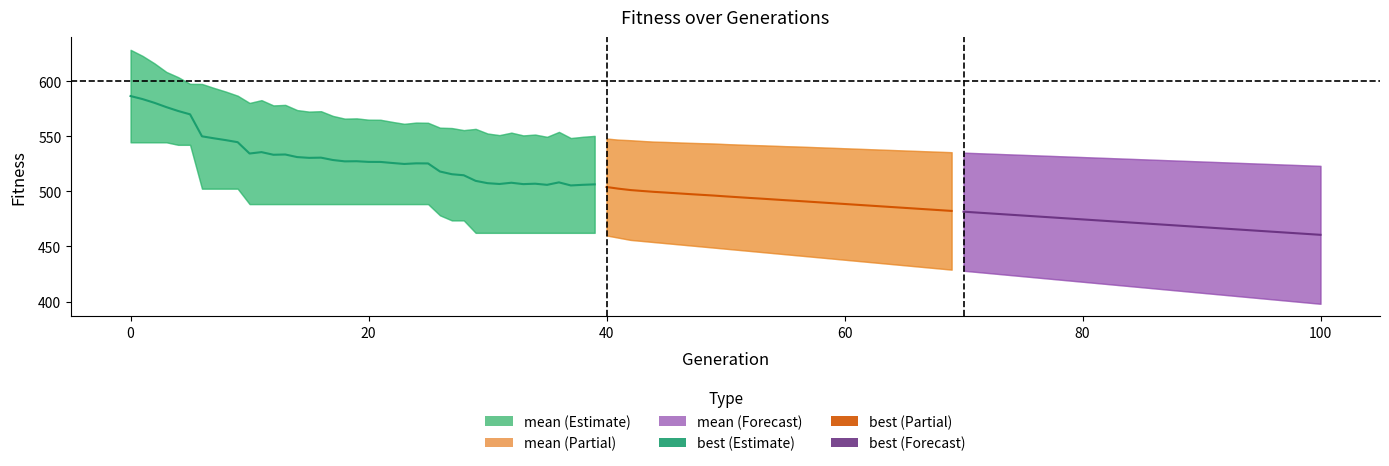

How many data points are above 527?

20